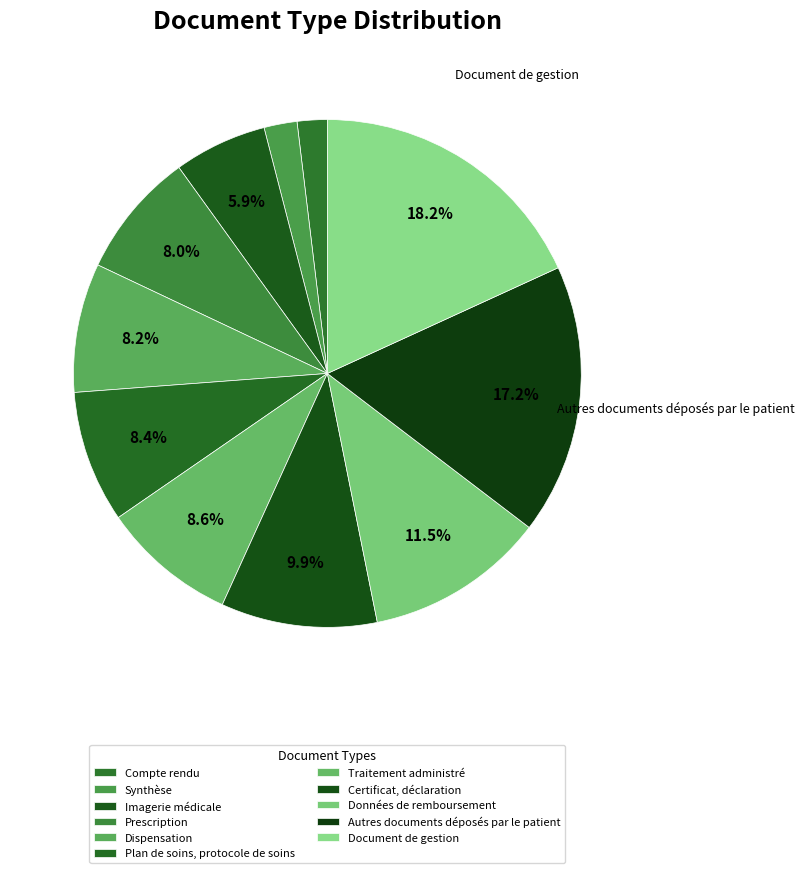

To the nearest percent, what is the average slice percentage?

9%